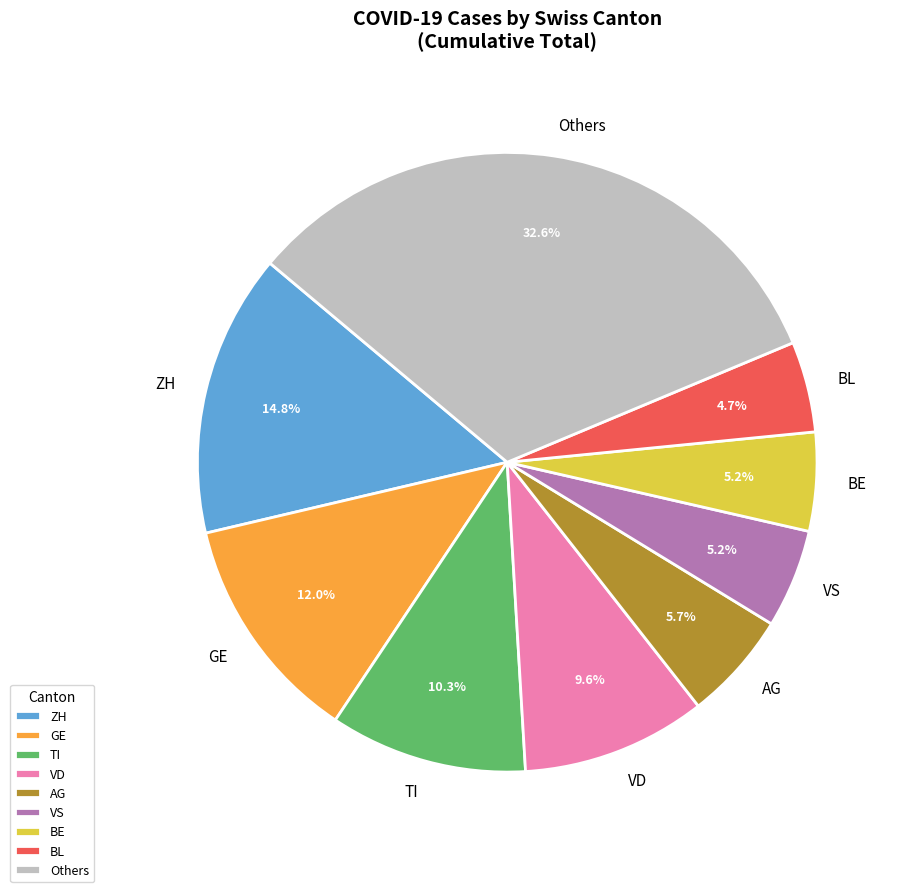

Is there any slice that represents more than half of the pie?

No